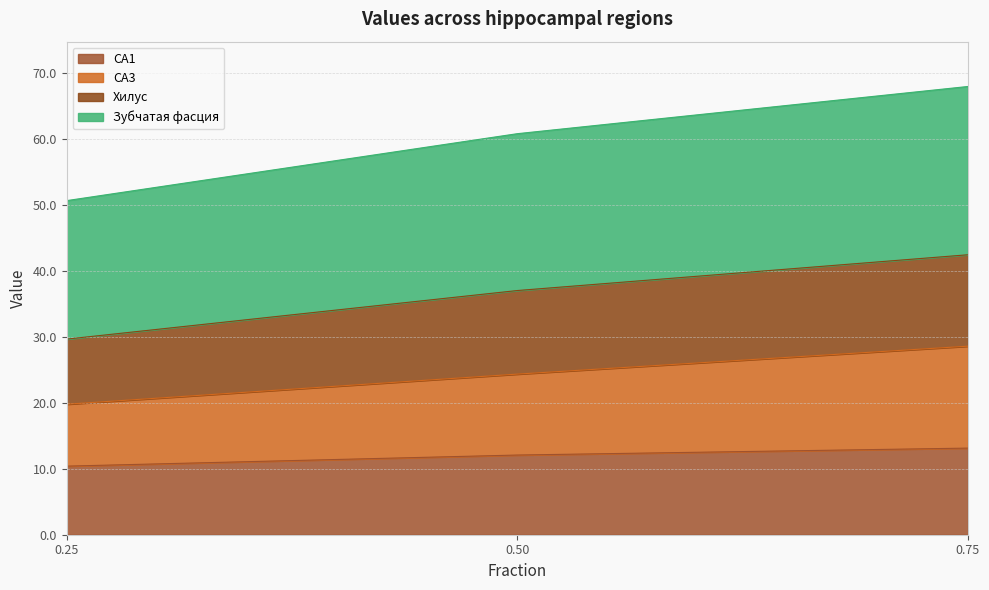

What is the lowest value of the CA1 series?

10.4